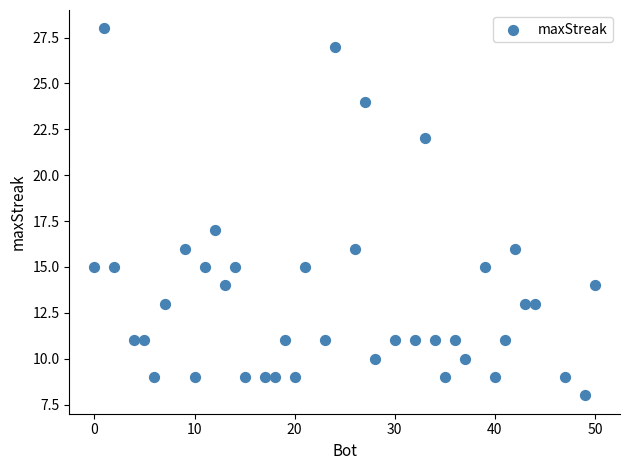

What Y value in the scatter plot is closest to 18?

17